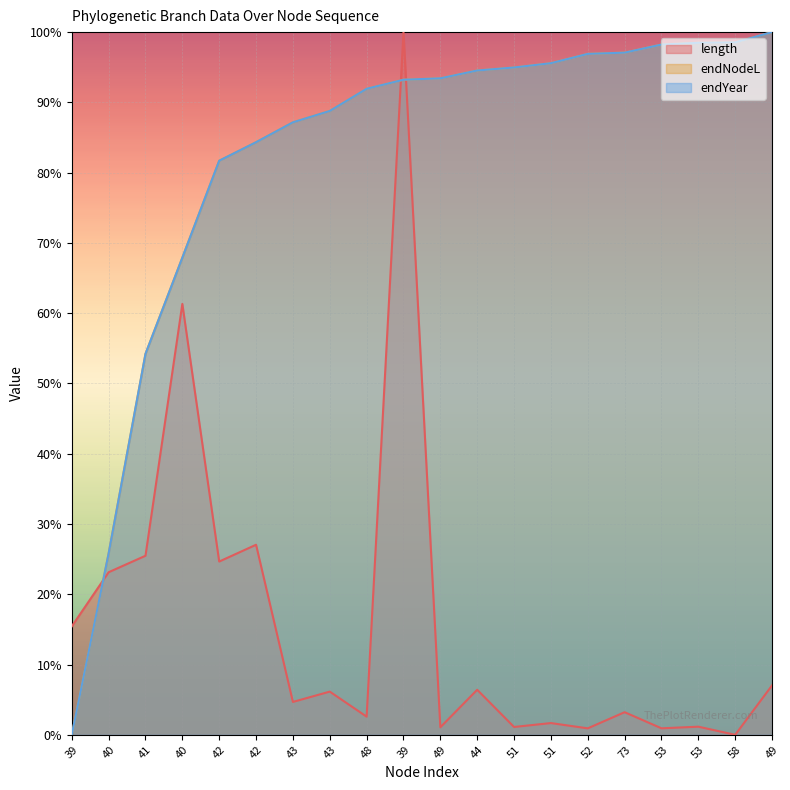

Read the endYear value at 41.

0.5